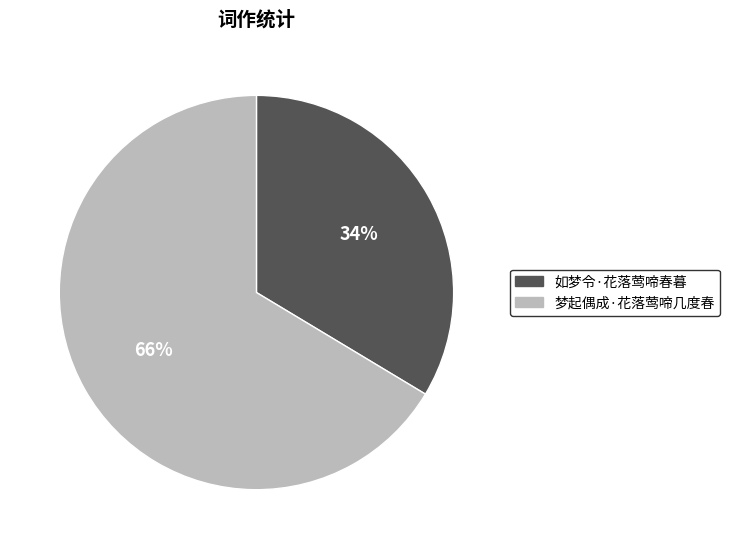

Count the number of slices in the pie.

2